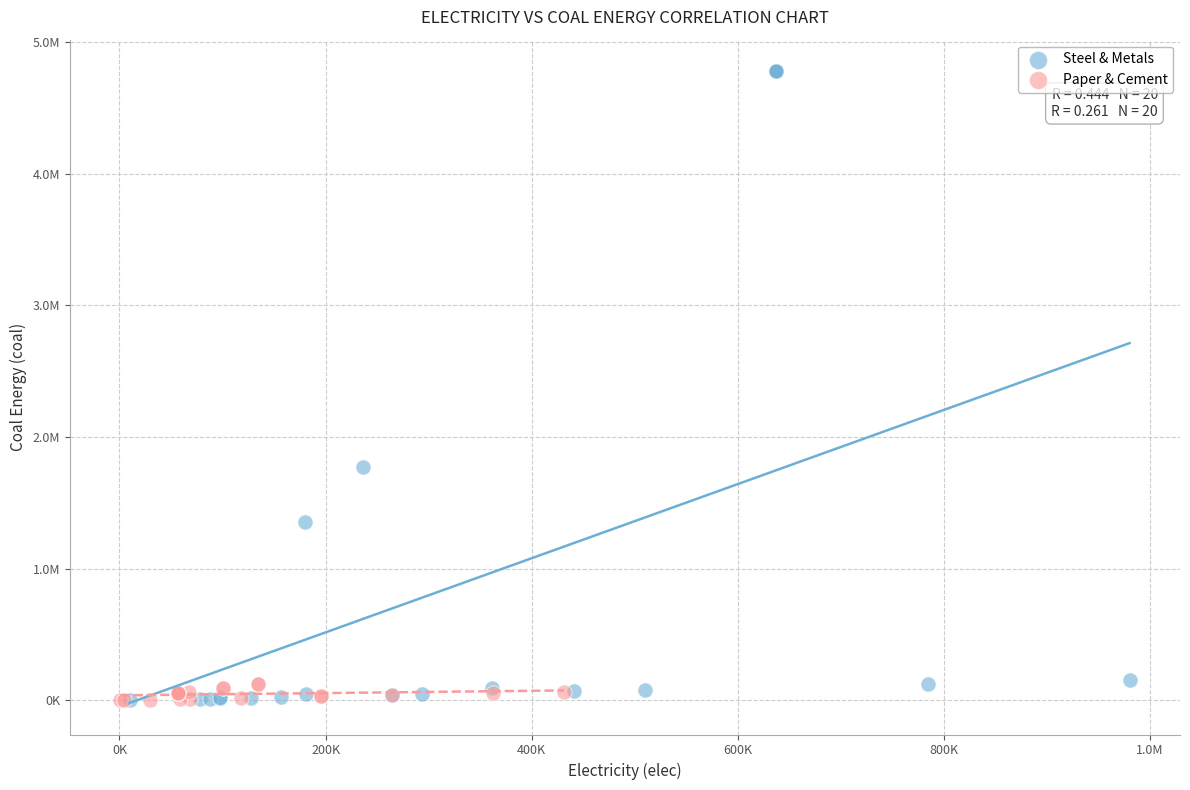

Which series contains the highest Y value?

Steel & Metals